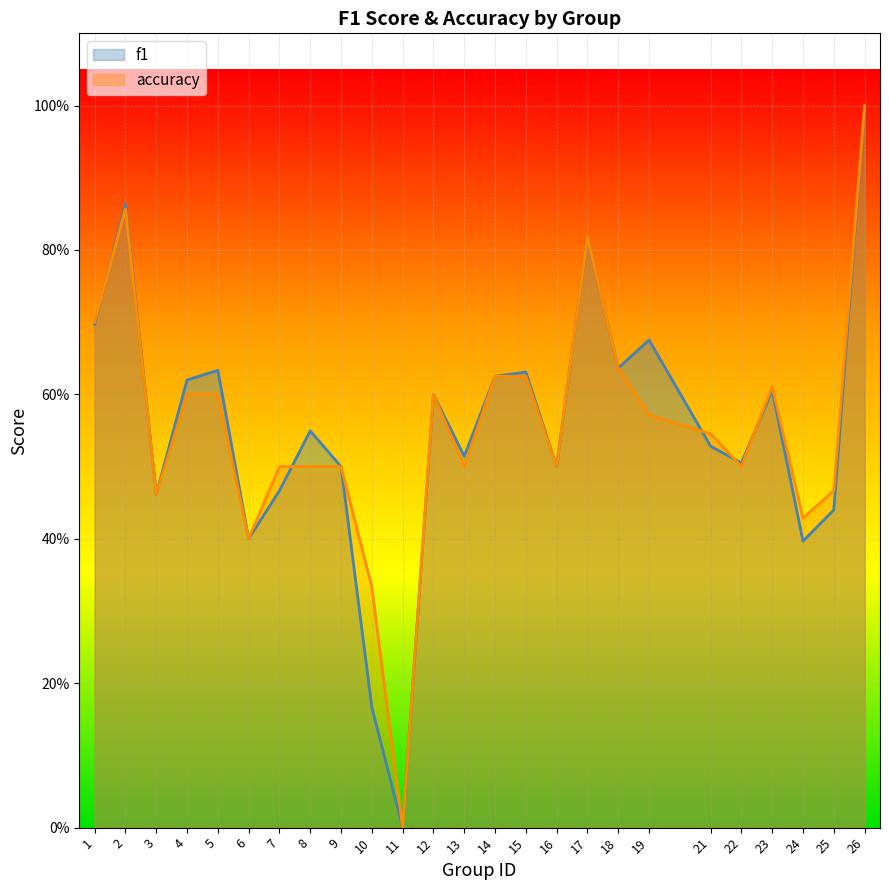

True or false: accuracy and f1 cross at least once.

True